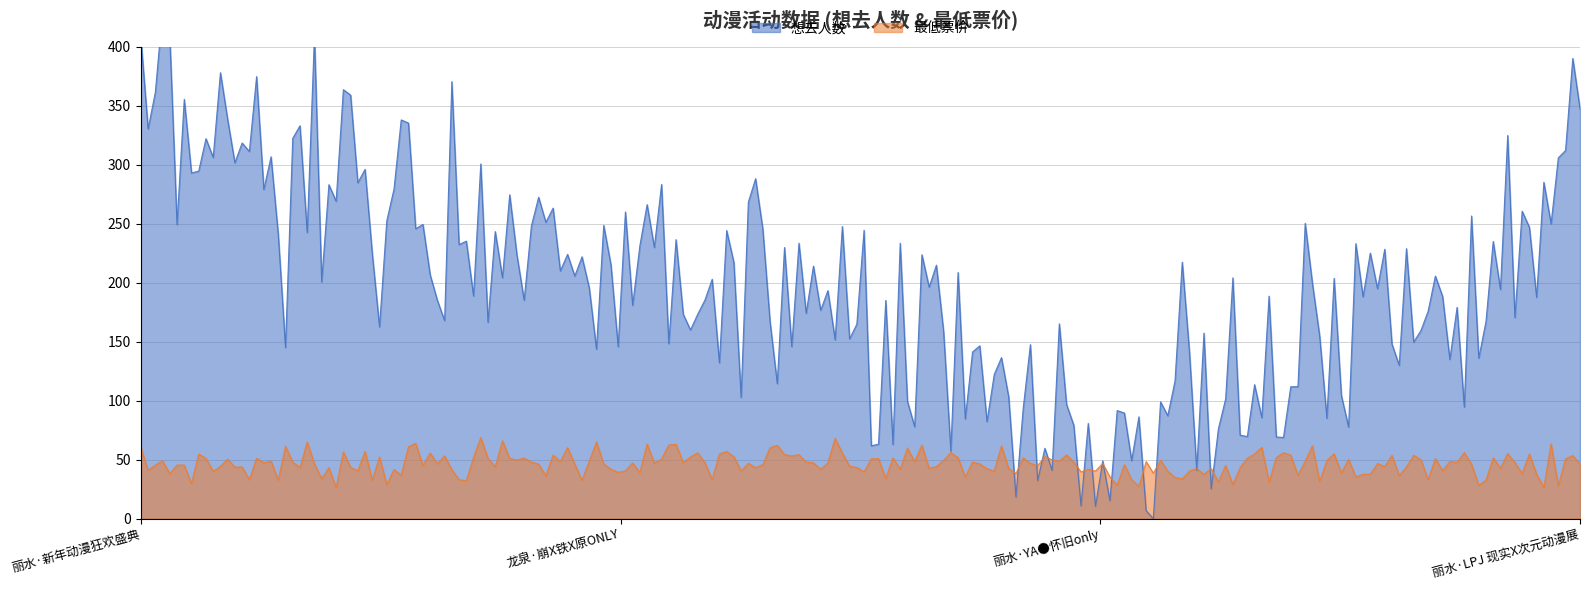

True or false: 最低票价 and 想去人数 intersect in this chart.

False